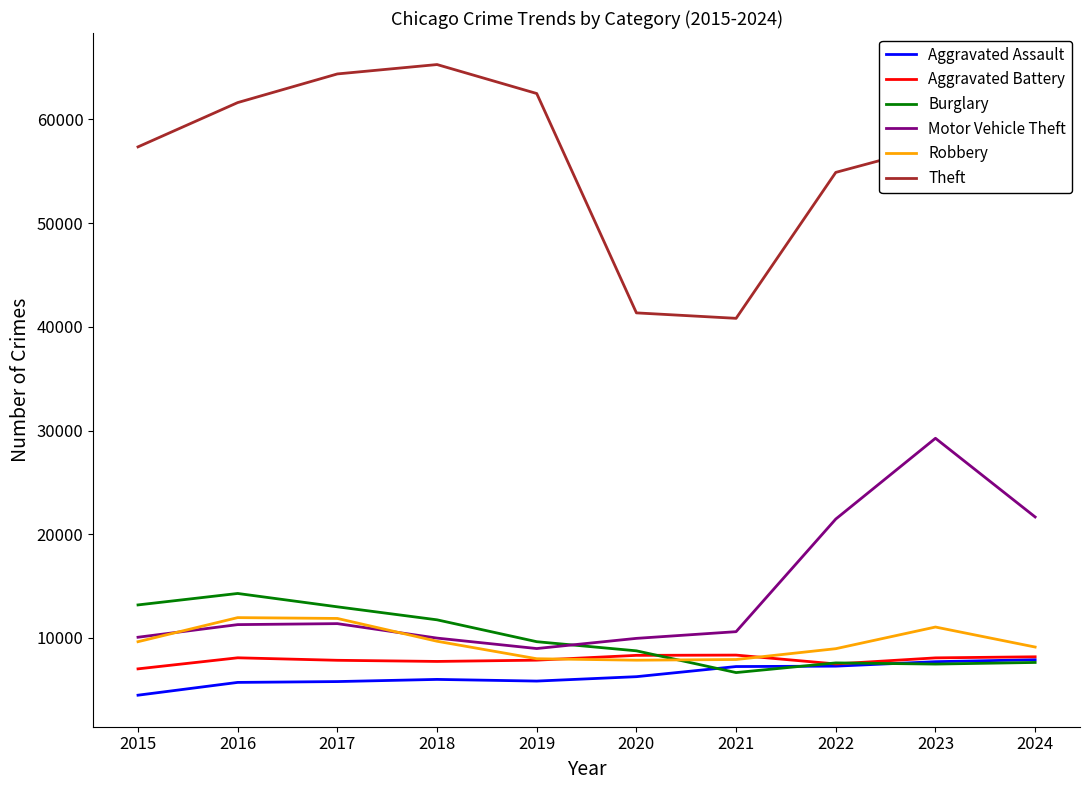

True or false: Aggravated Assault and Theft intersect in this chart.

False